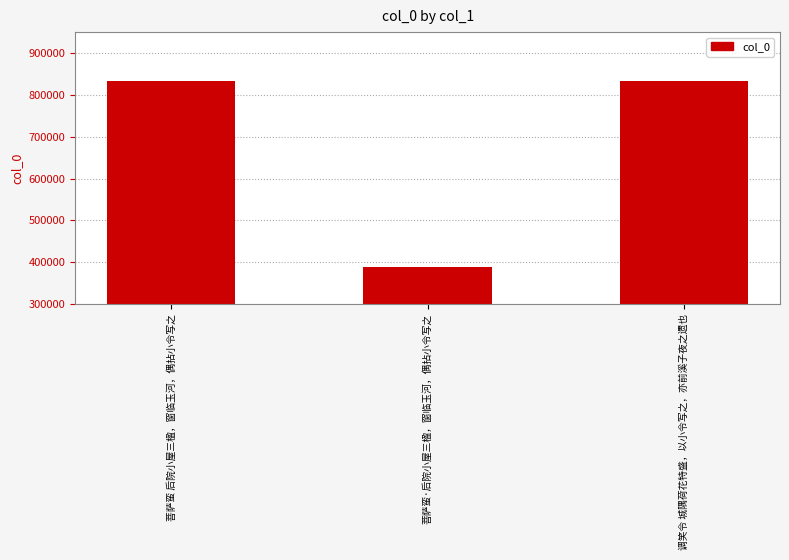

What is the sum of all values?

2054409